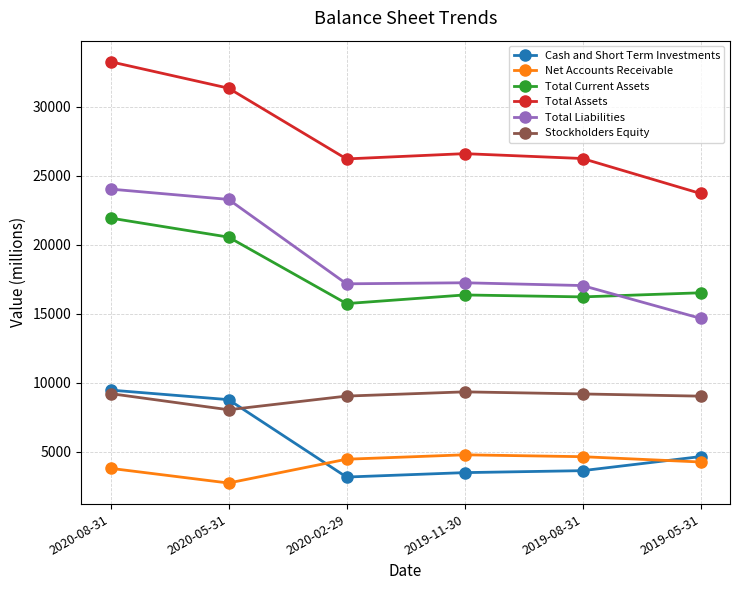

What position from the right is 2020-08-31?

6